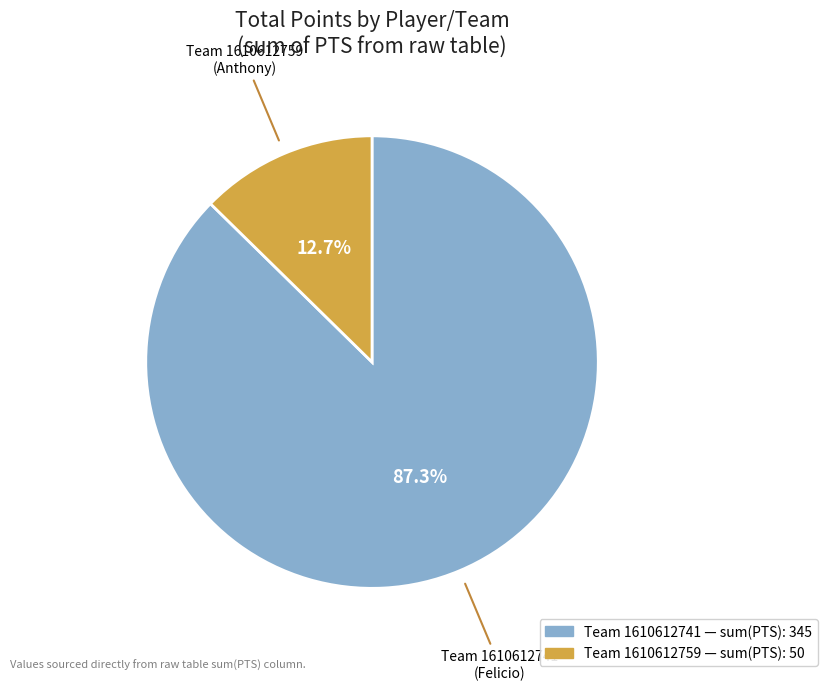

Is there any slice that represents more than half of the pie?

Yes